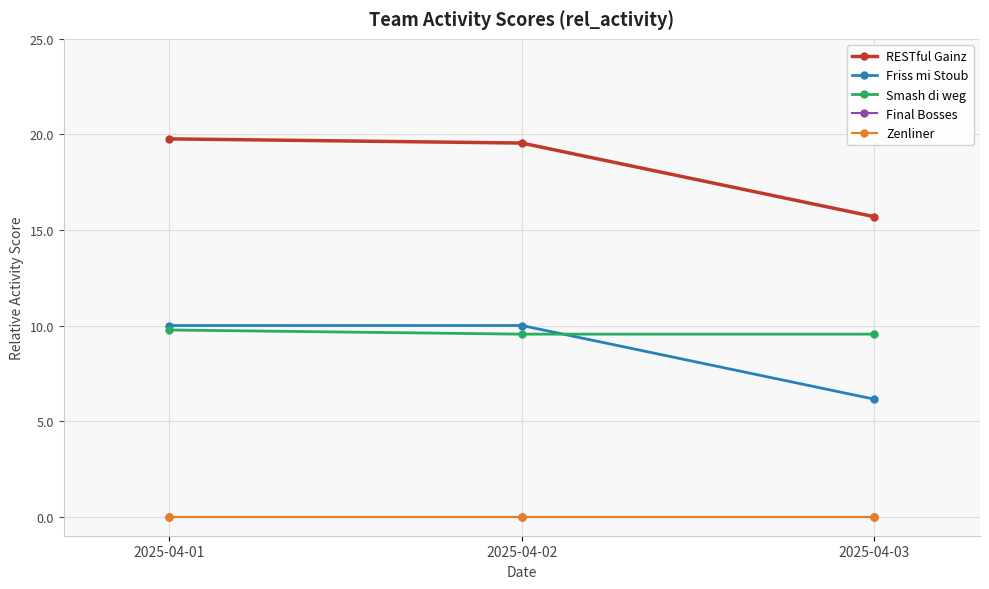

True or false: RESTful Gainz has a value of 19.5 at 2025-04-02.

True